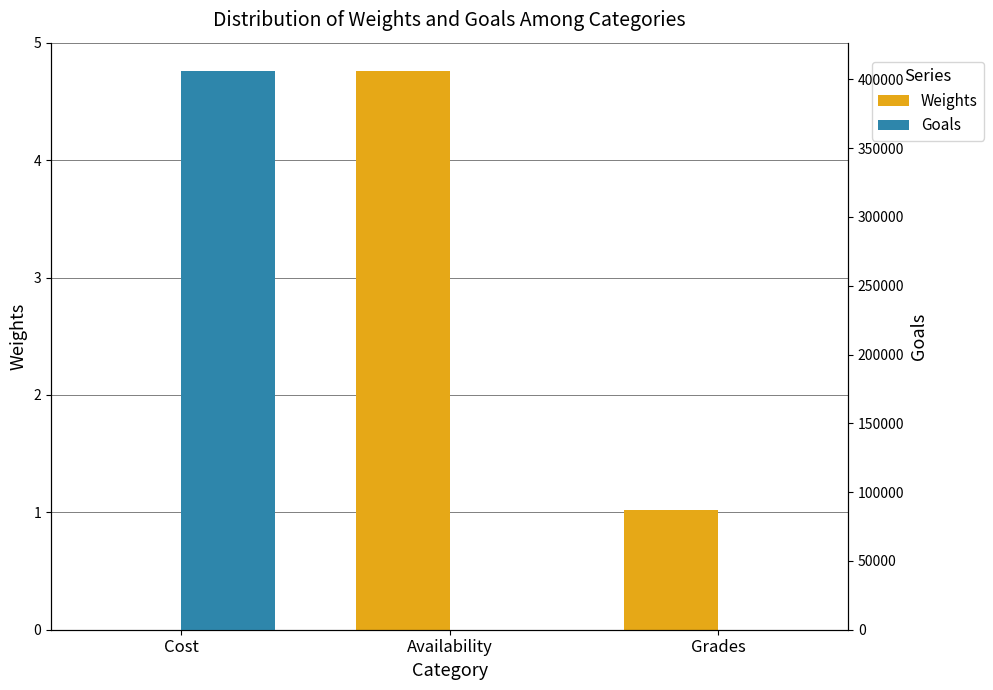

What is the difference between the maximum and second lowest values in the Weights series?

3.7